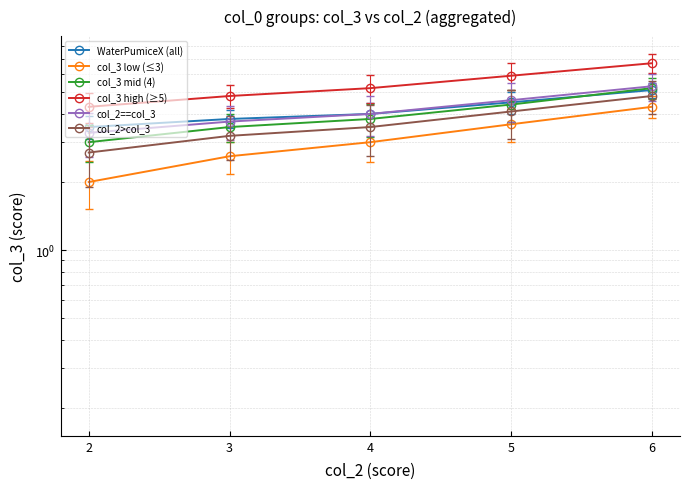

What is the lowest value of the col_3 mid (4) series?

3.0